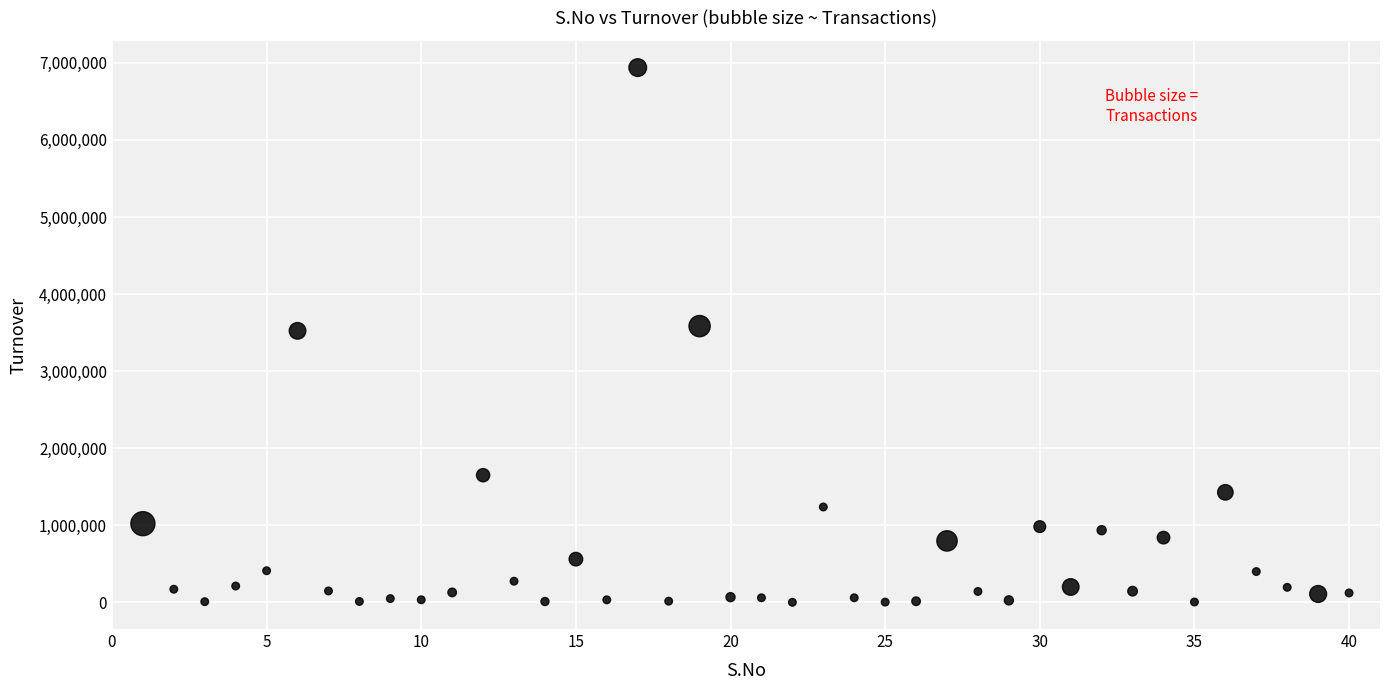

What is the range of X values (max minus min)?

39